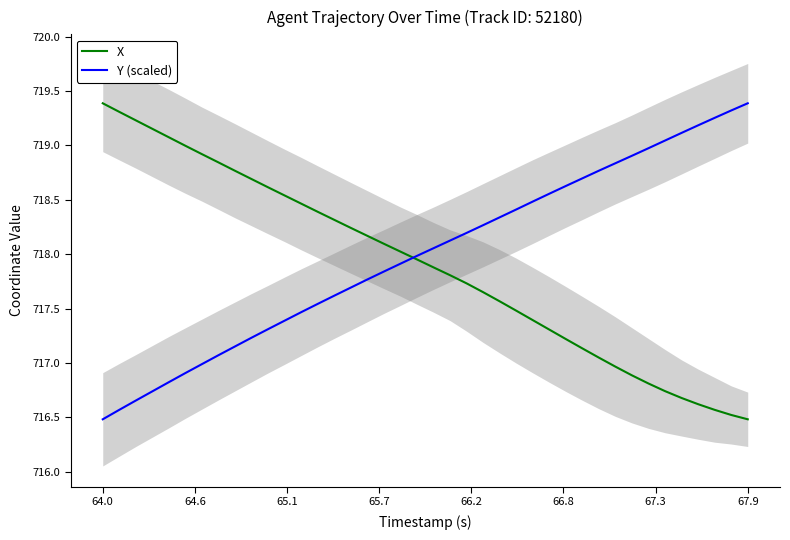

Which category has the highest value in the X series?

64.0